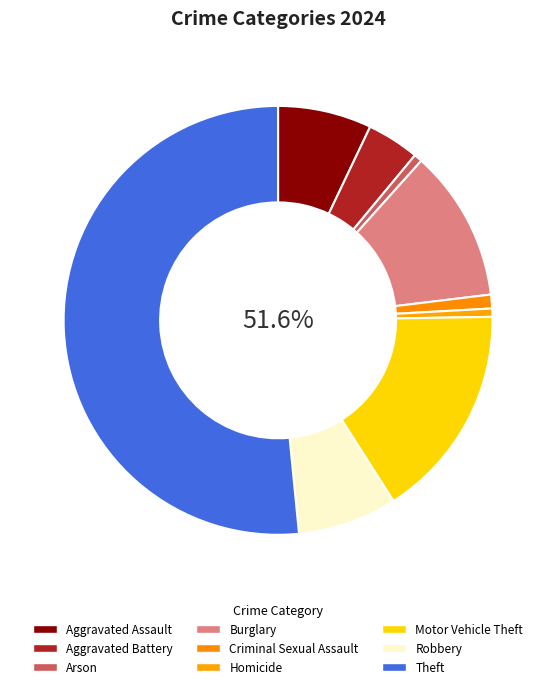

The Theft slice represents 52% of the pie. True or false?

True